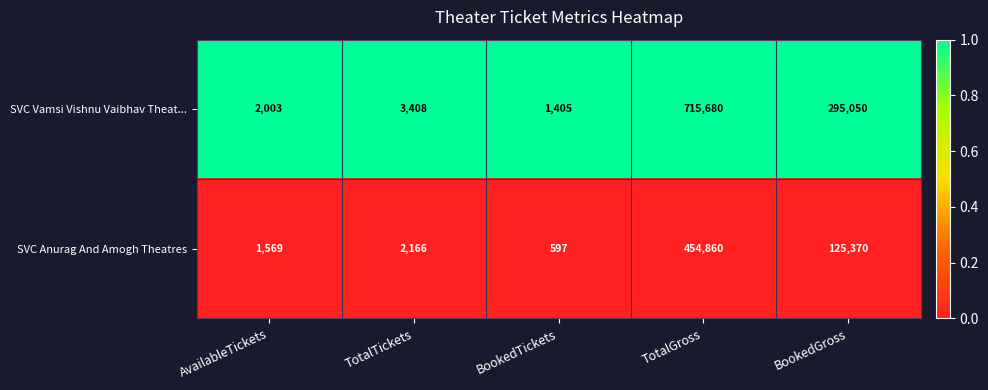

Reading left to right, what are all the values shown in this chart?

SVC Vamsi Vishnu Vaibhav Theat...: 2003	3408	1405	715680	295050
SVC Anurag And Amogh Theatres: 1569	2166	597	454860	125370